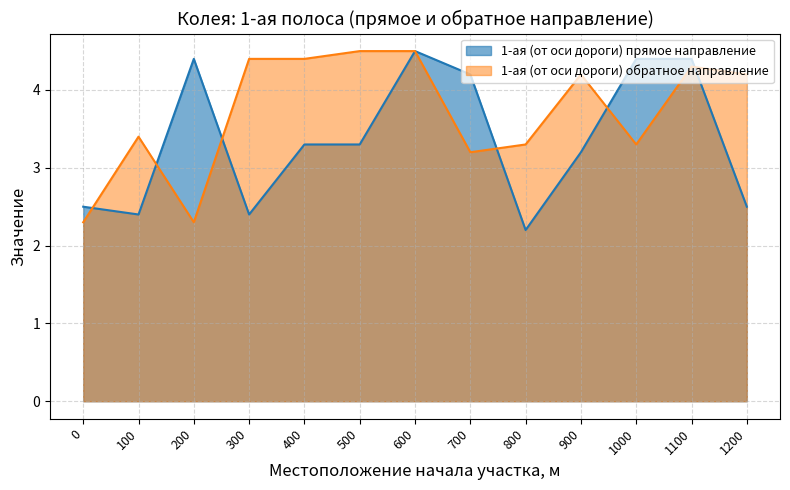

What is the total value across all series at 100?

5.8